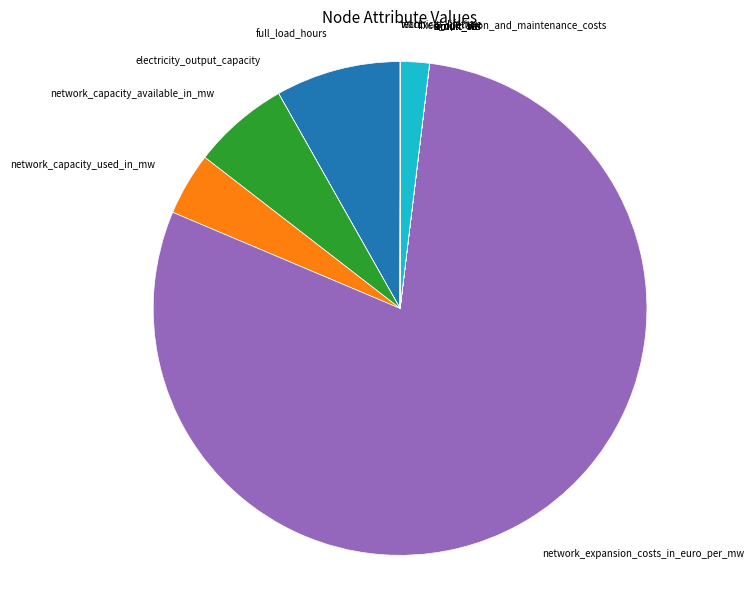

The network_capacity_used_in_mw slice represents 4% of the pie. True or false?

True